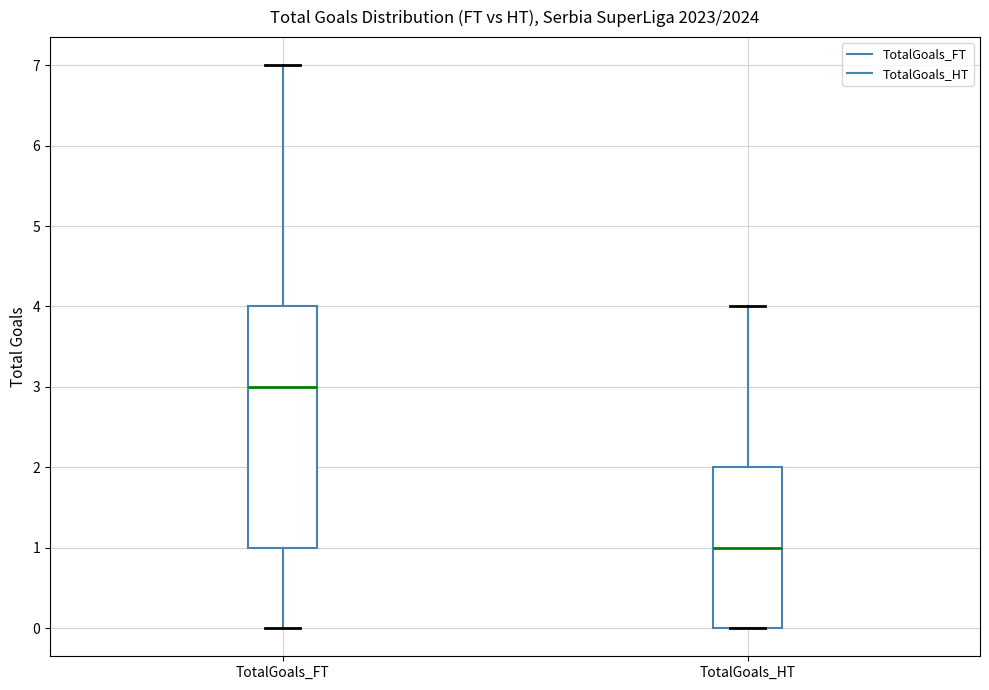

Comparing the boxes themselves (not the whiskers), which one is the tallest?

TotalGoals_FT